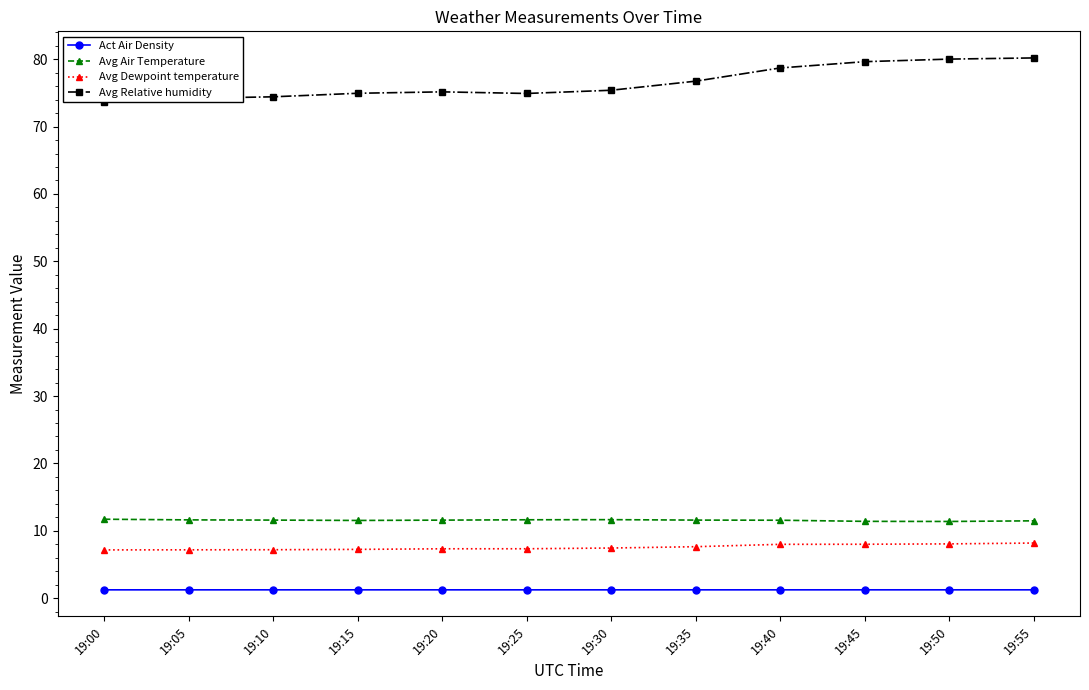

What is the approximate value of Avg Relative humidity at 19:25?

74.9